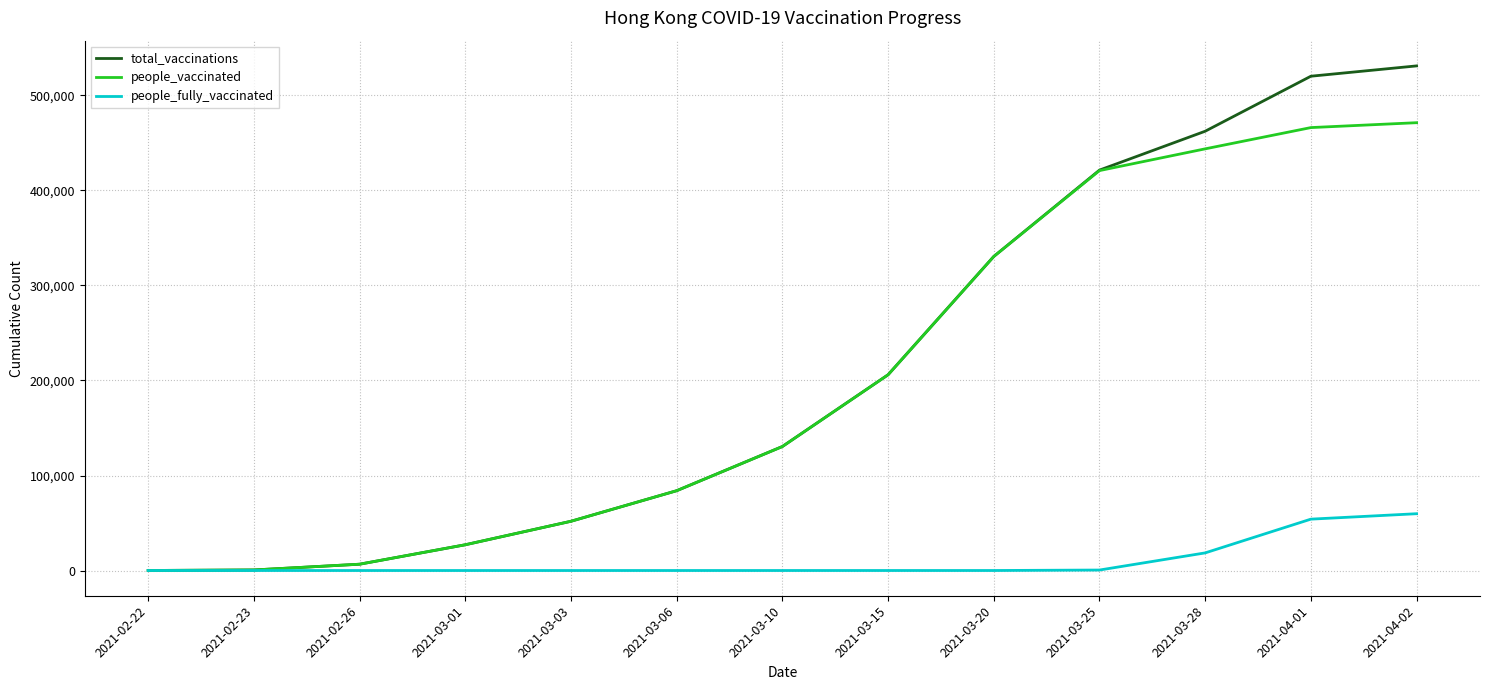

What is the average value of the total_vaccinations series?

213265